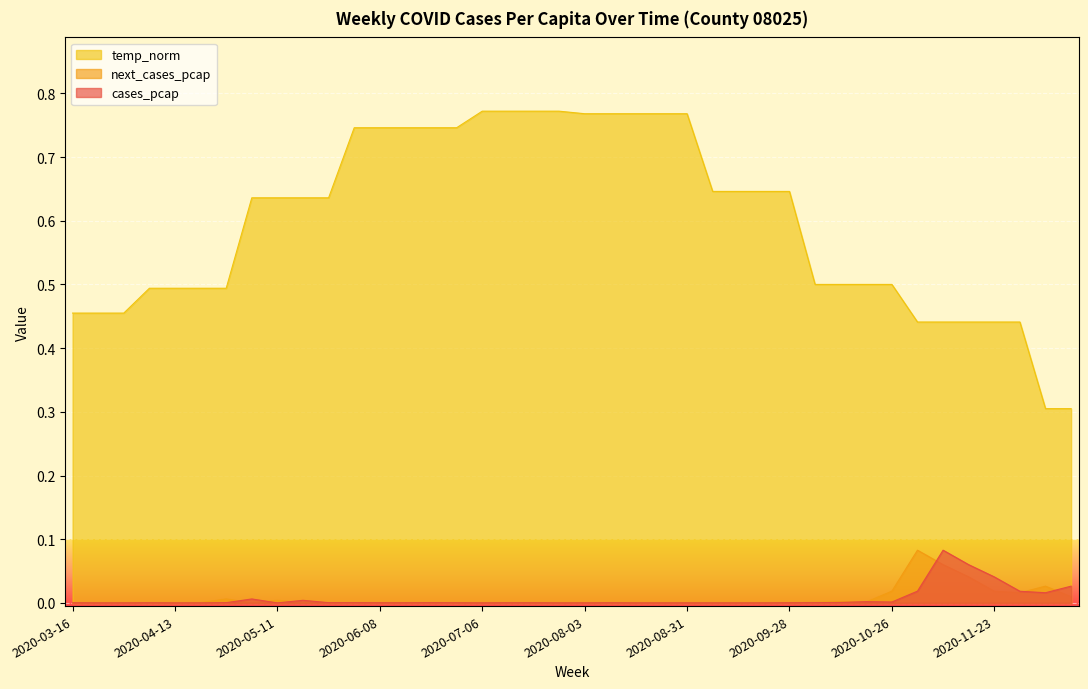

True or false: temp_norm and cases_pcap intersect in this chart.

False